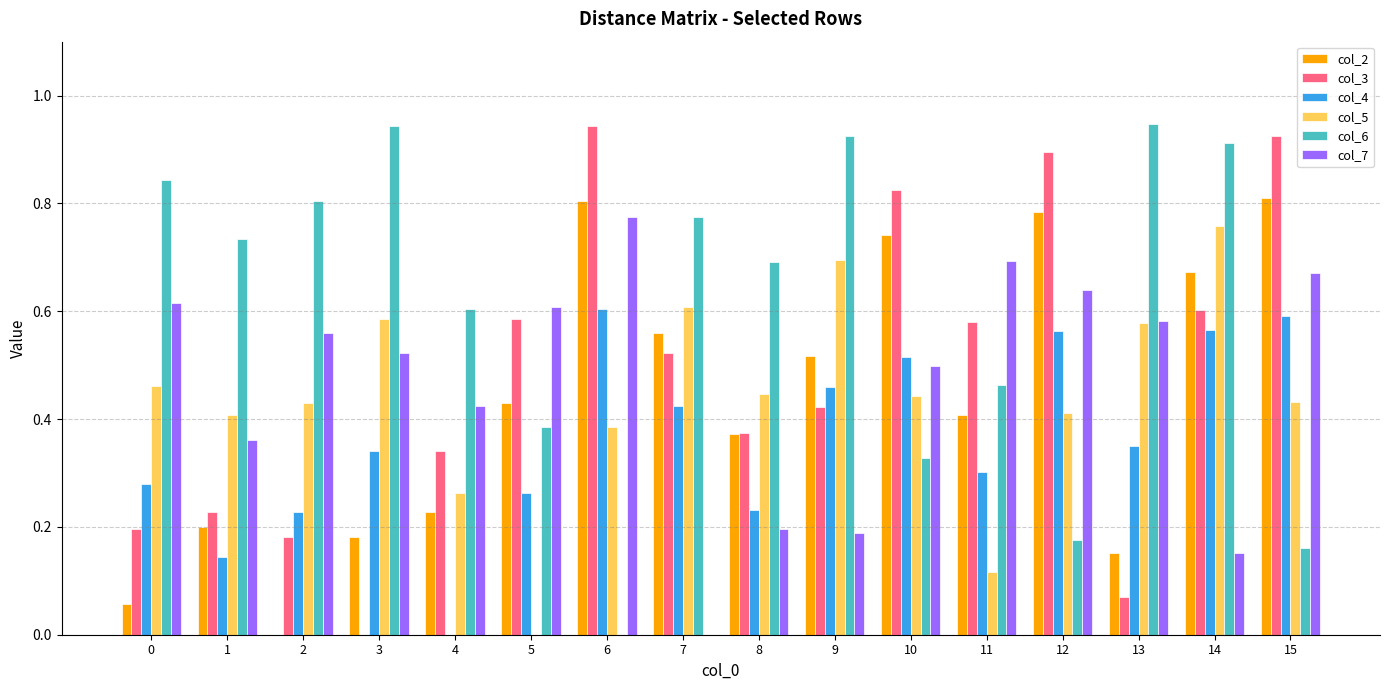

Count the number of data series in this chart.

6